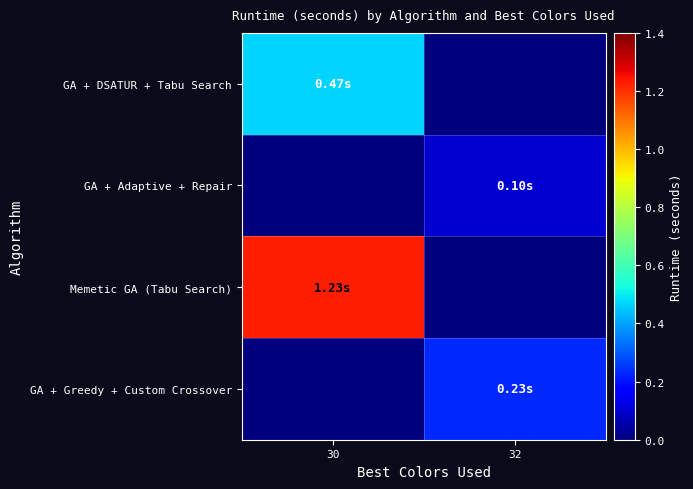

Count the number of categories in the chart.

2